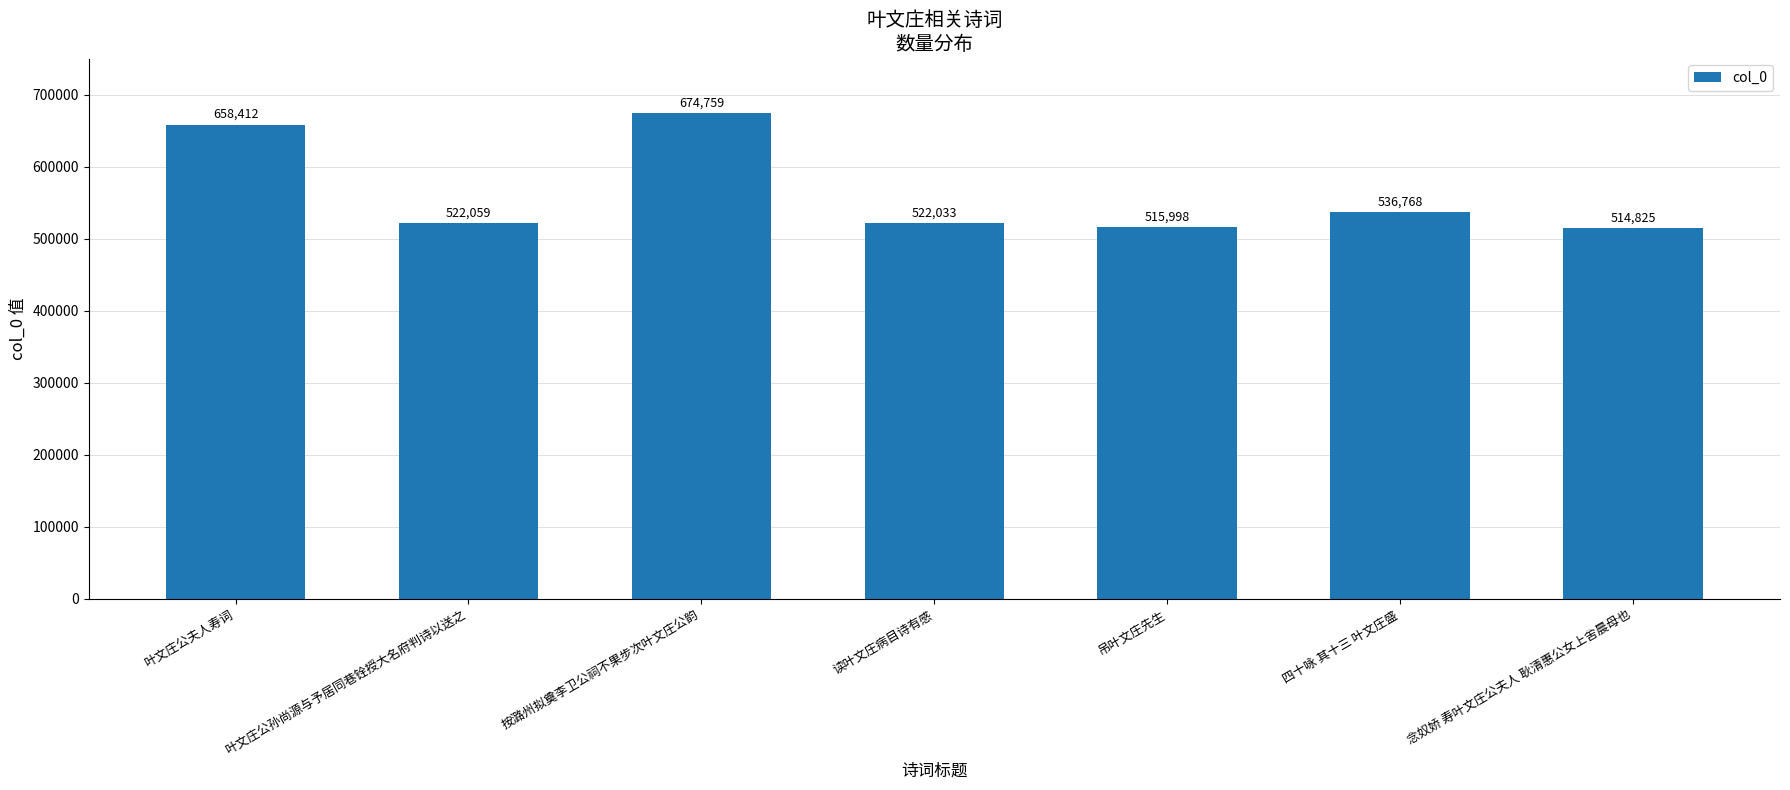

At which label does the data first exceed 522059?

叶文庄公夫人寿词